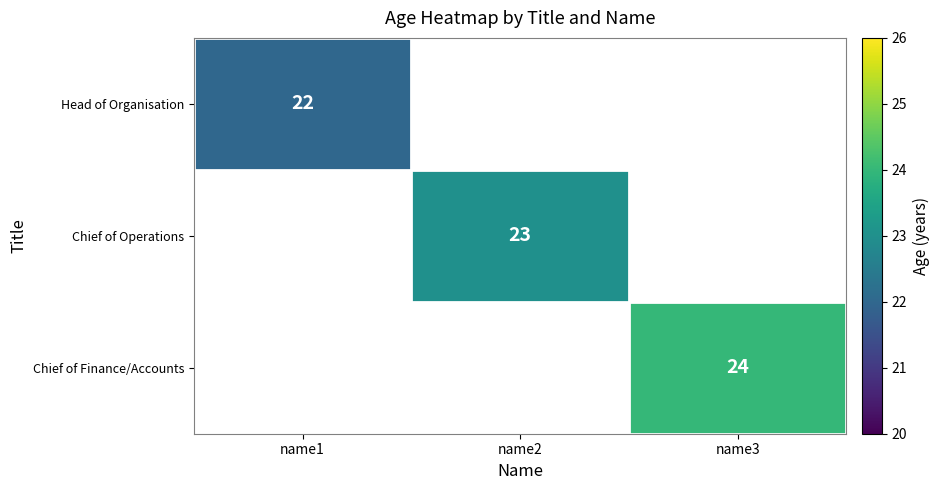

Which category has the highest value across all series?

name3